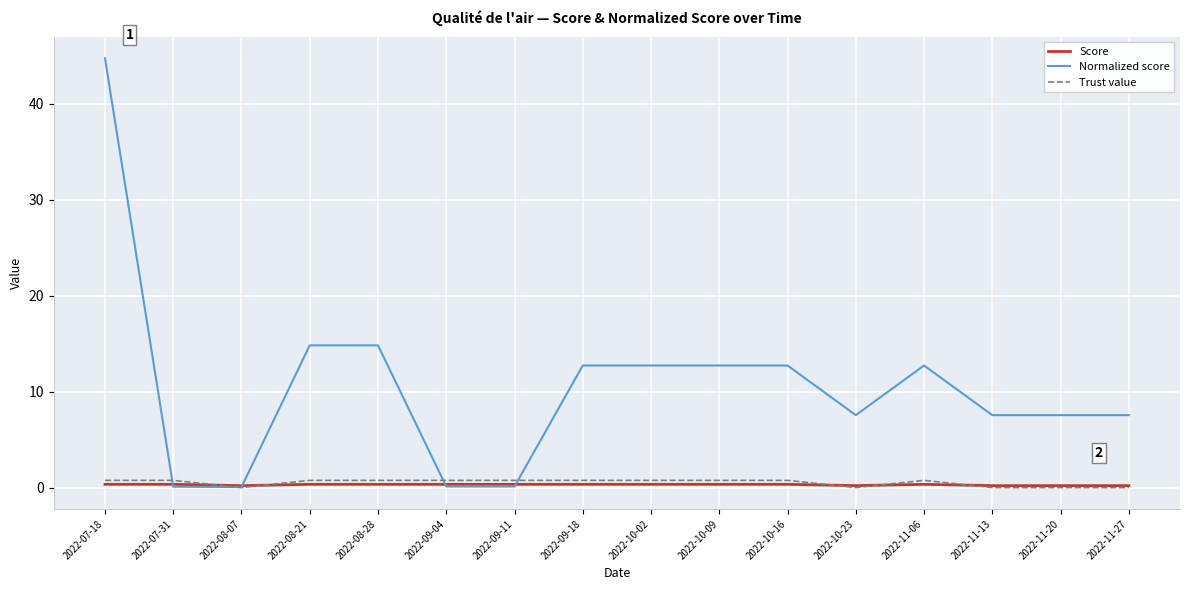

What are all the series names shown in the legend?

Score, Normalized score, Trust value